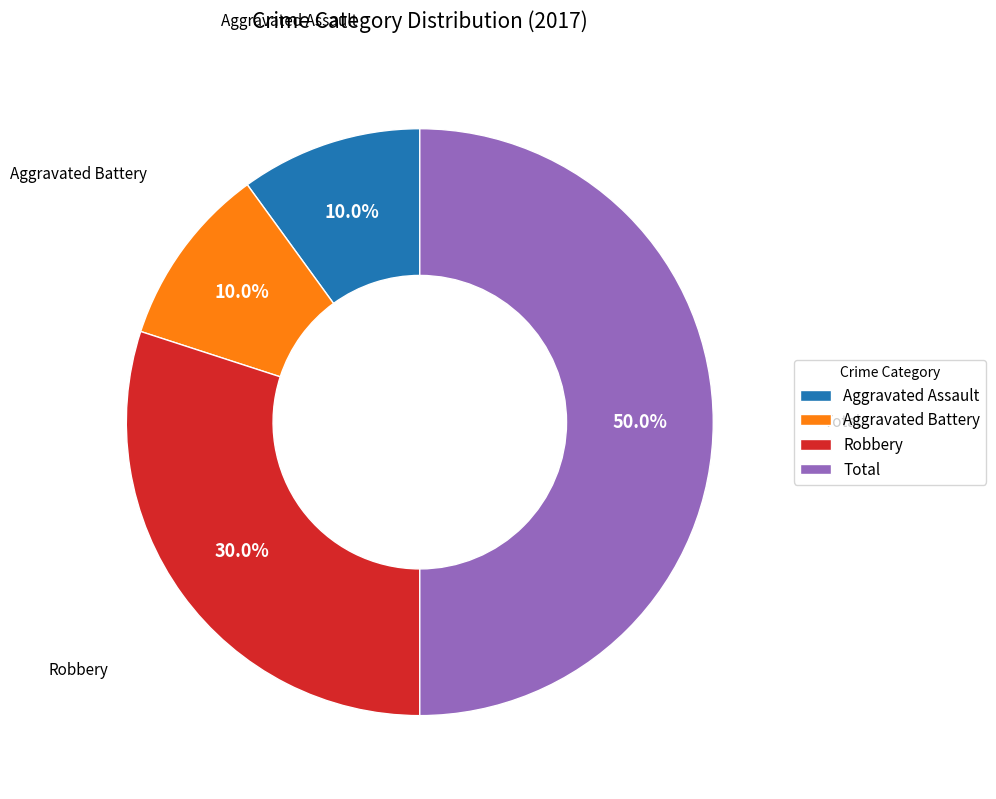

What percentage is NOT represented by Total?

50.0%